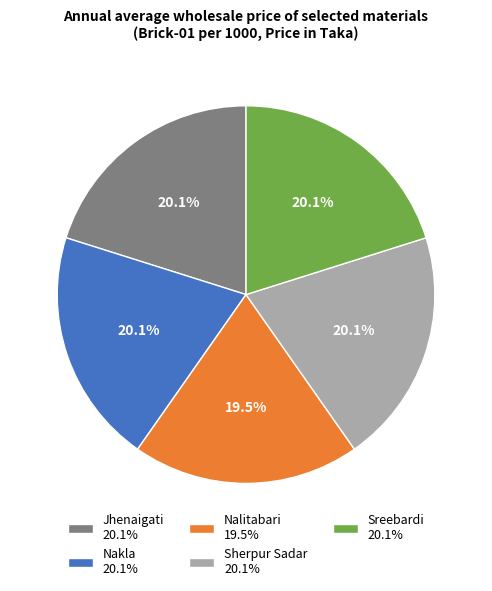

What percentage is the Jhenaigati slice, to the nearest percent?

20%